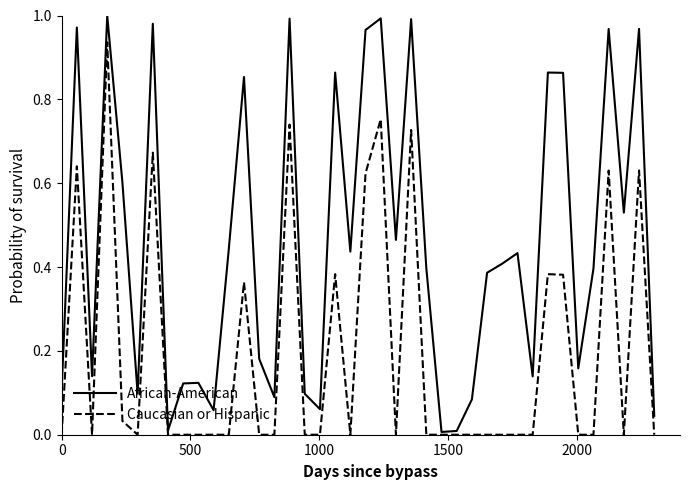

Rank the series by their average value, from lowest to highest.

Caucasian or Hispanic, African-American